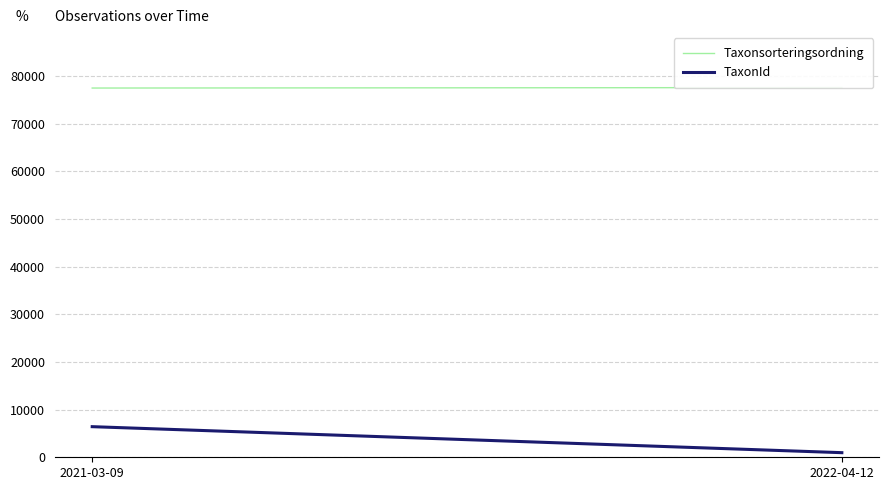

The value of TaxonId at 2022-04-12 is 1376. True or false?

False